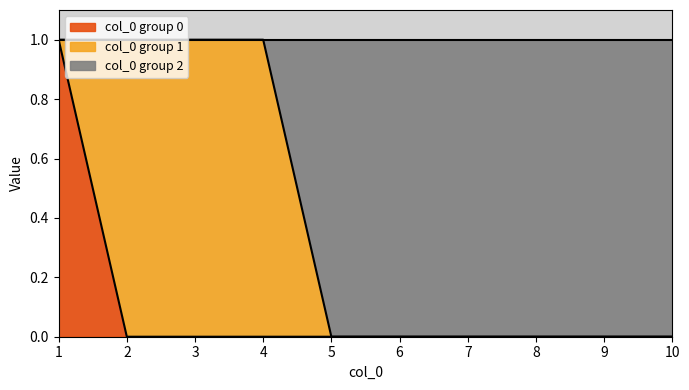

True or false: col_0 group 0 has a value of 0 at 3.

True